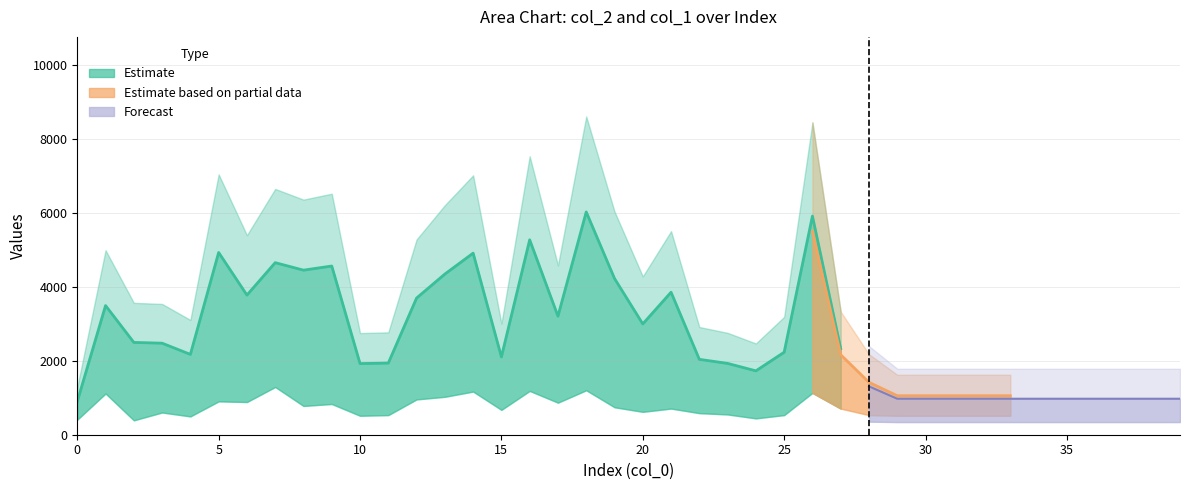

Read the col_2 value at 30, to the nearest 50.

1600